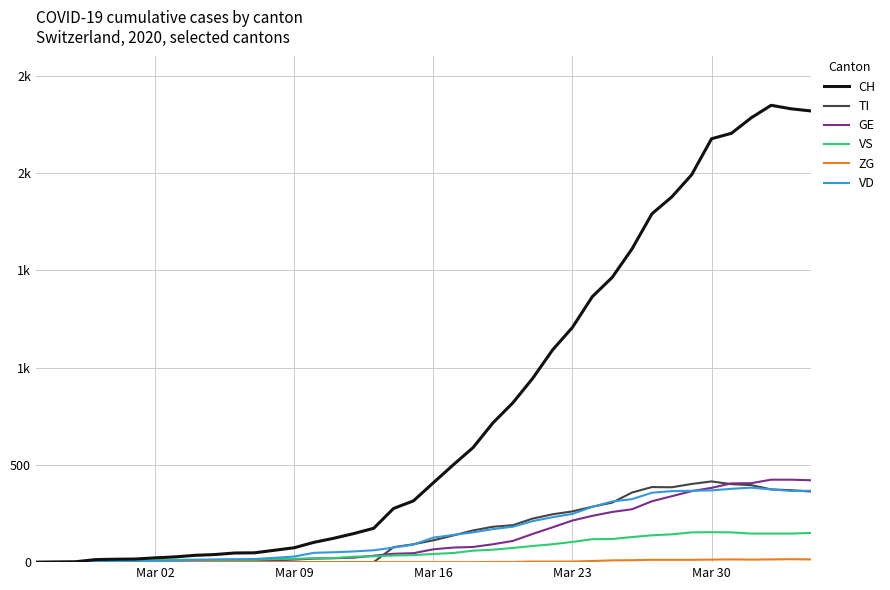

Is this an area chart (filled region under the line)?

No